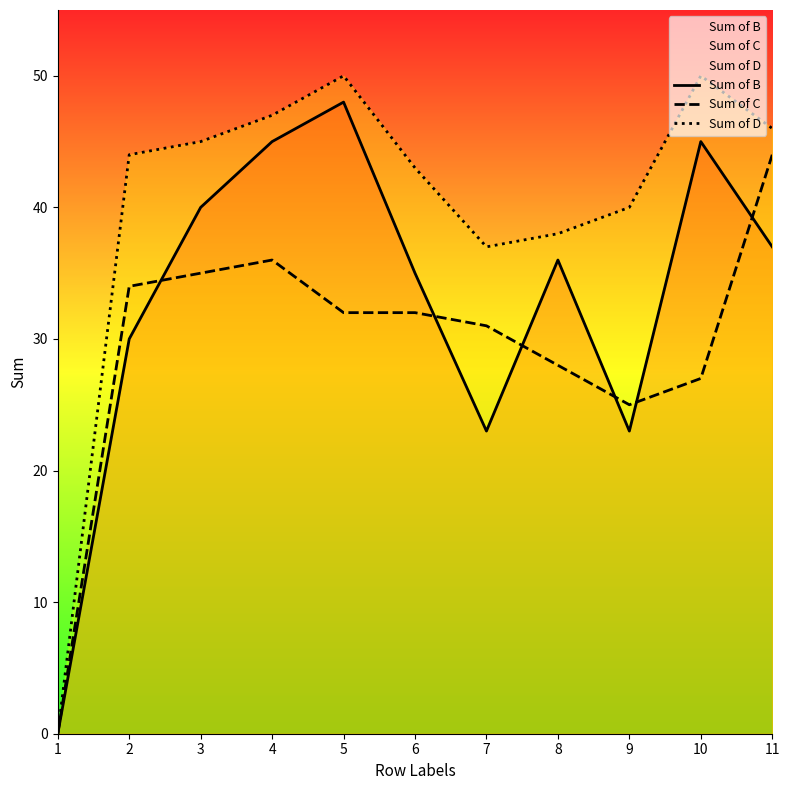

Rank the series by their average value, from highest to lowest.

Sum of D, Sum of B, Sum of C